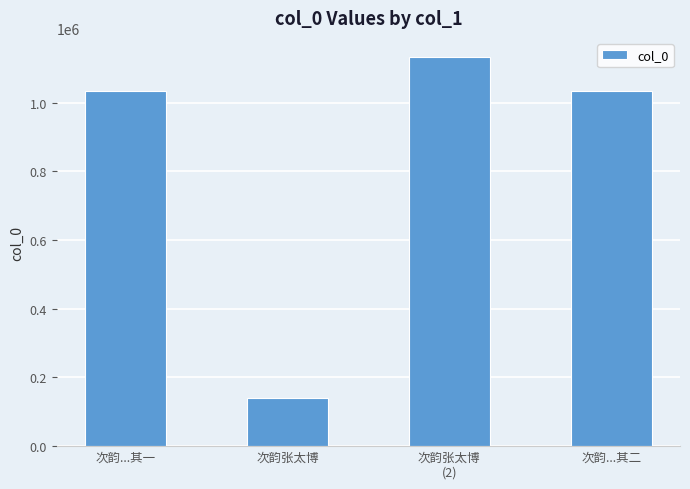

What is the label of the 2nd bar from the left?

次韵张太博